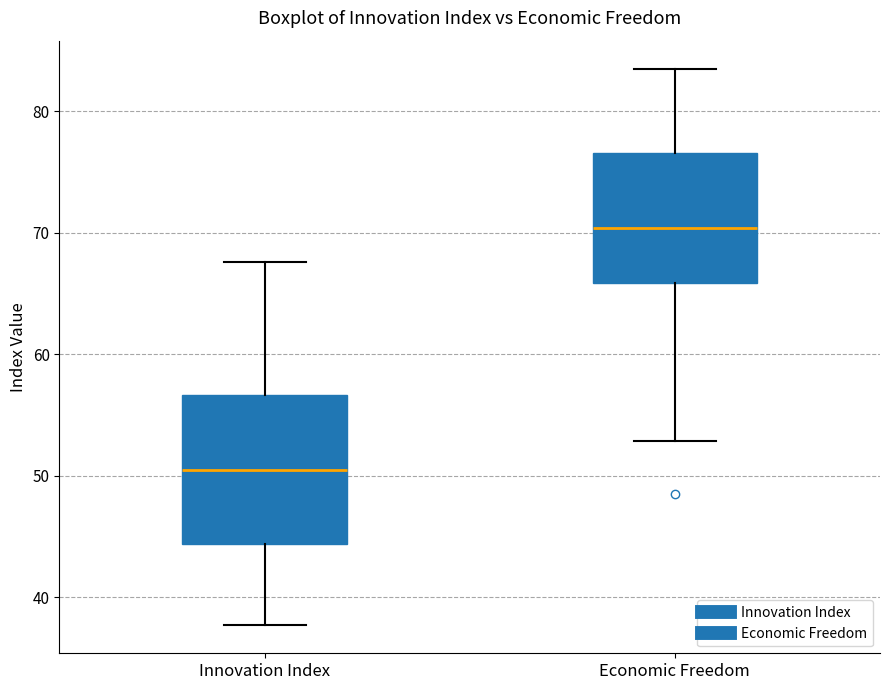

Where does the upper whisker of the box for Economic Freedom end on the y-axis? The values are not printed on the chart, so give them approximately, as read against the axis.

84